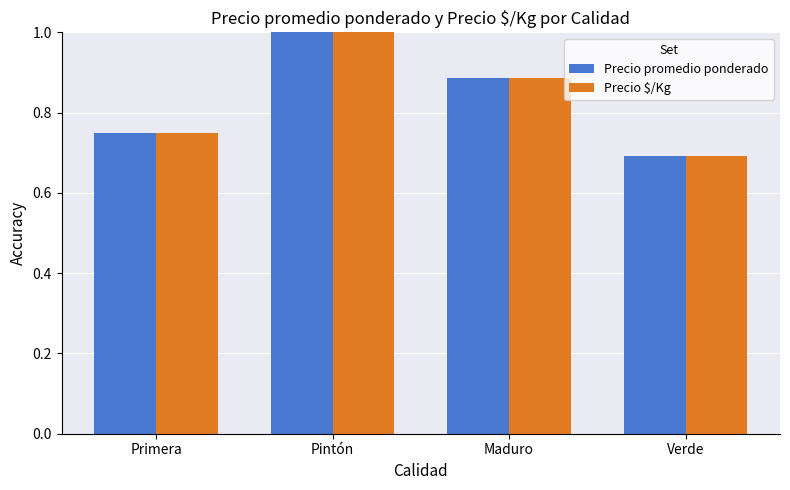

At which label is Precio $/Kg closest to 0?

Verde